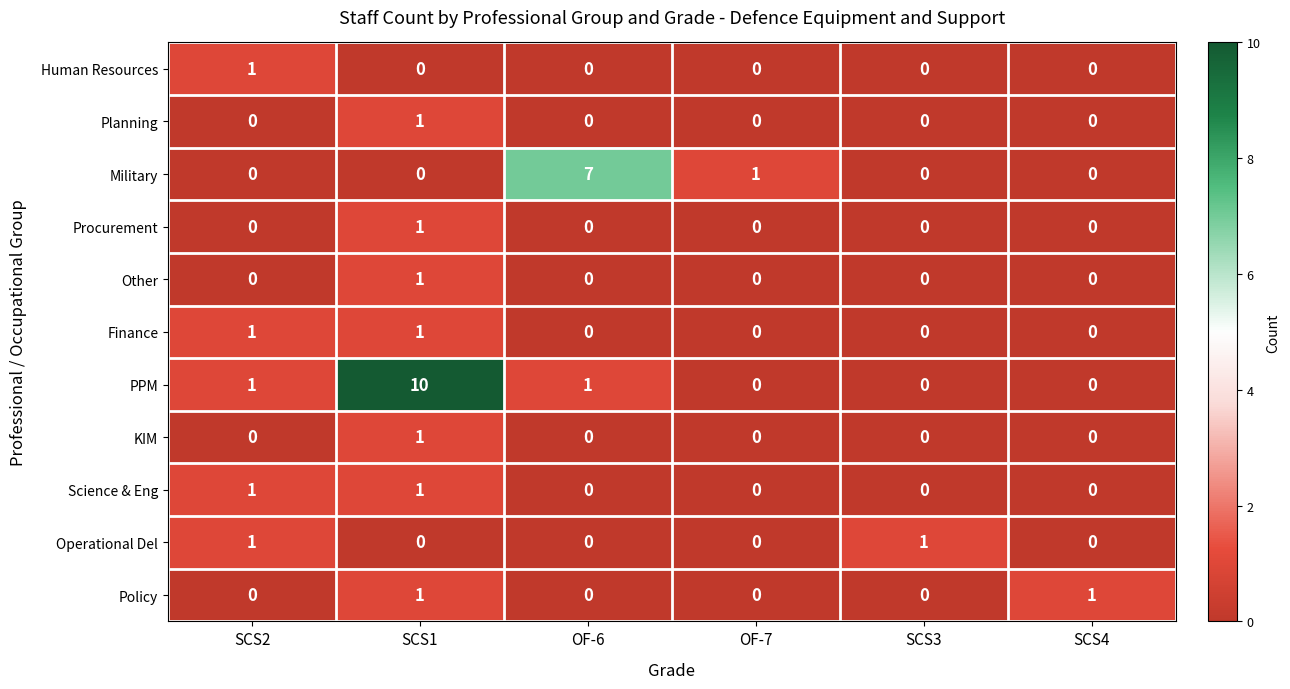

How many Finance values are between 0 and 1?

6